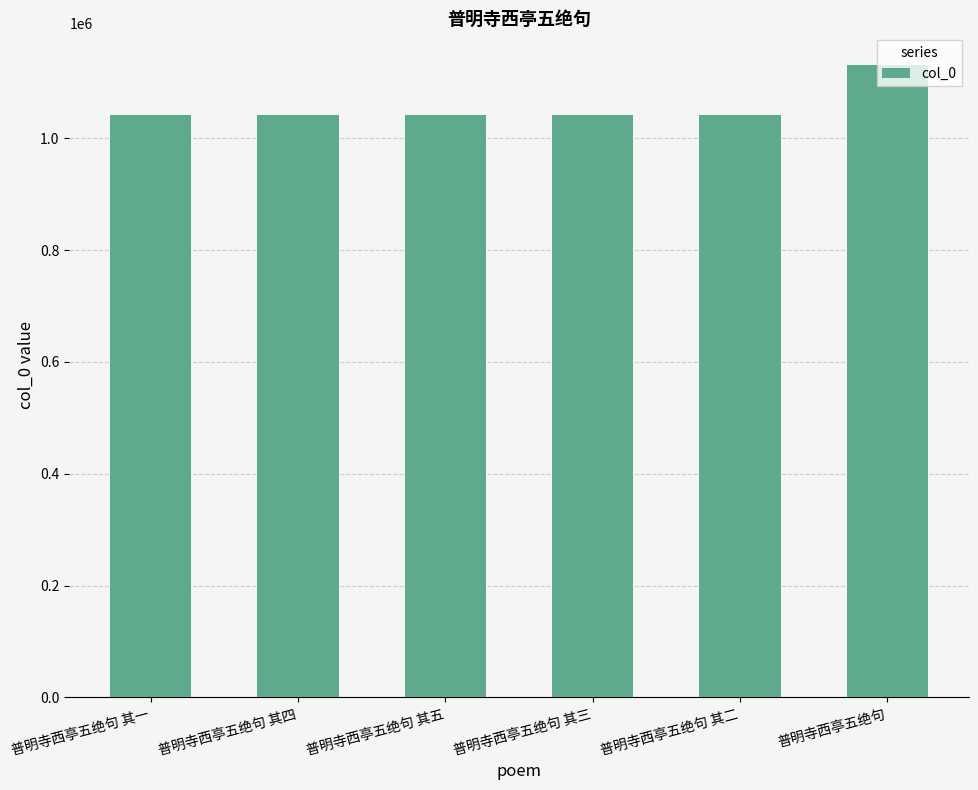

How many bars are there in total?

6